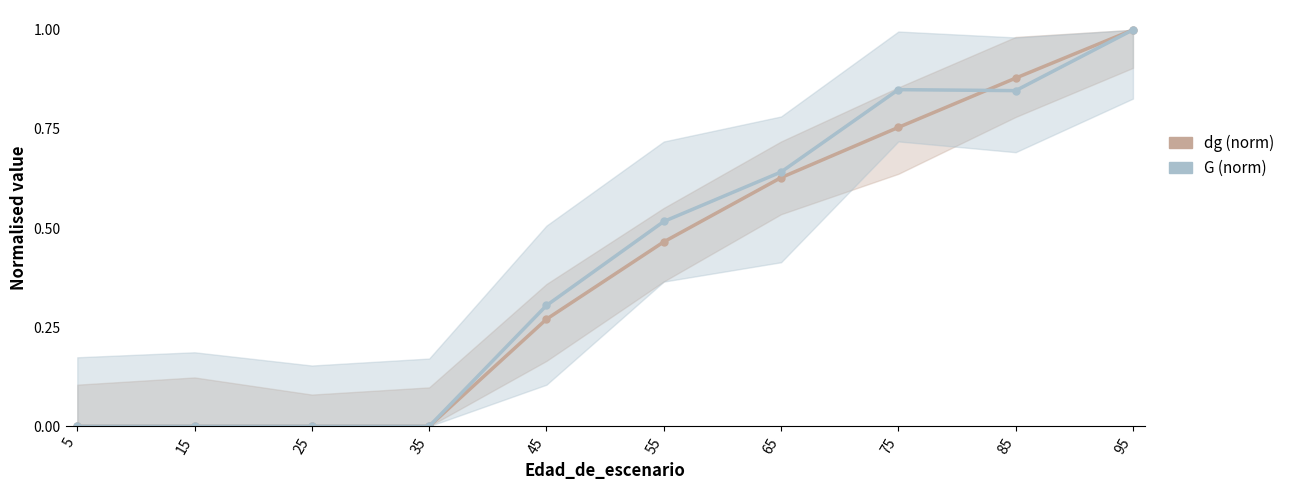

At which category is the sum across all series the highest?

95